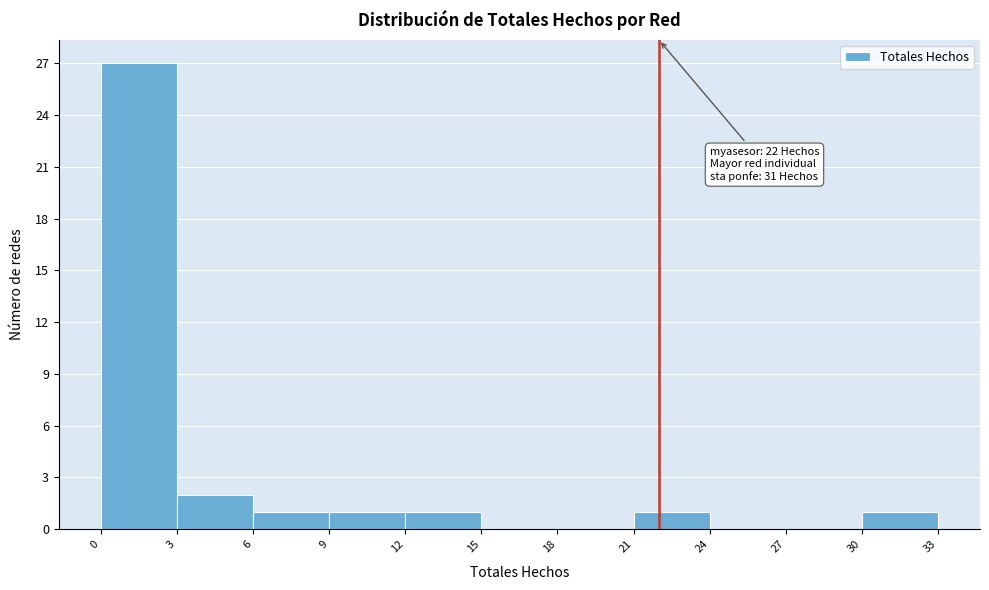

Over which range of the x-axis is the bar tallest?

0 to 3